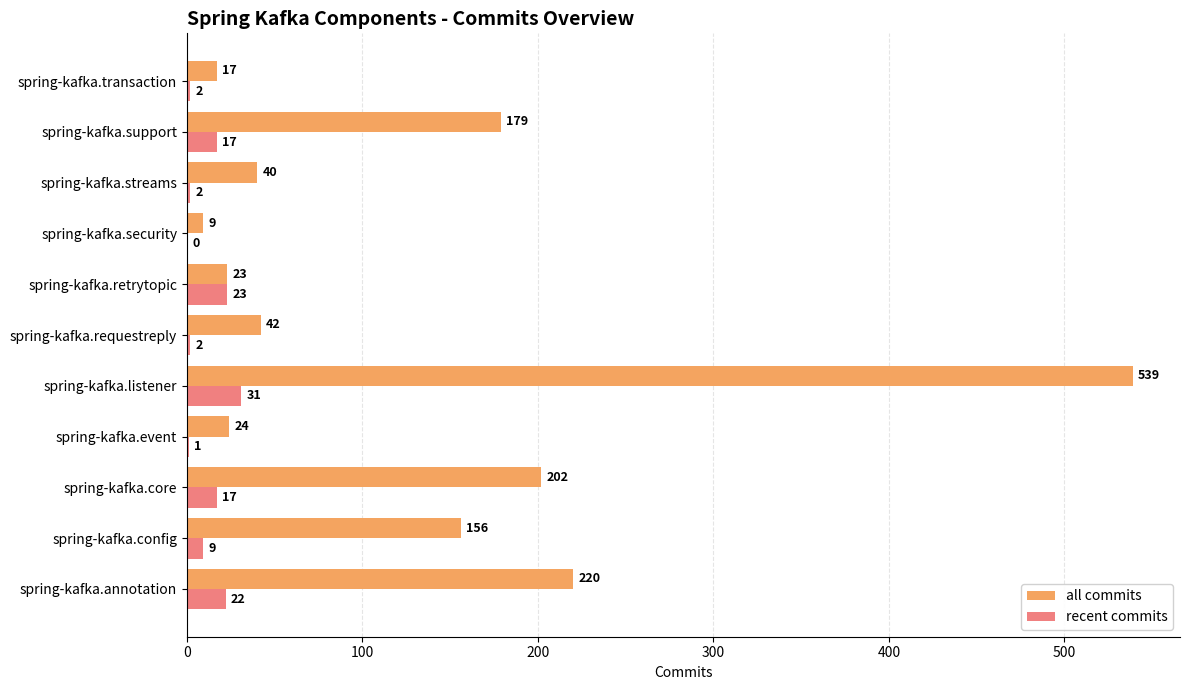

Which series has the largest total across all categories?

all commits